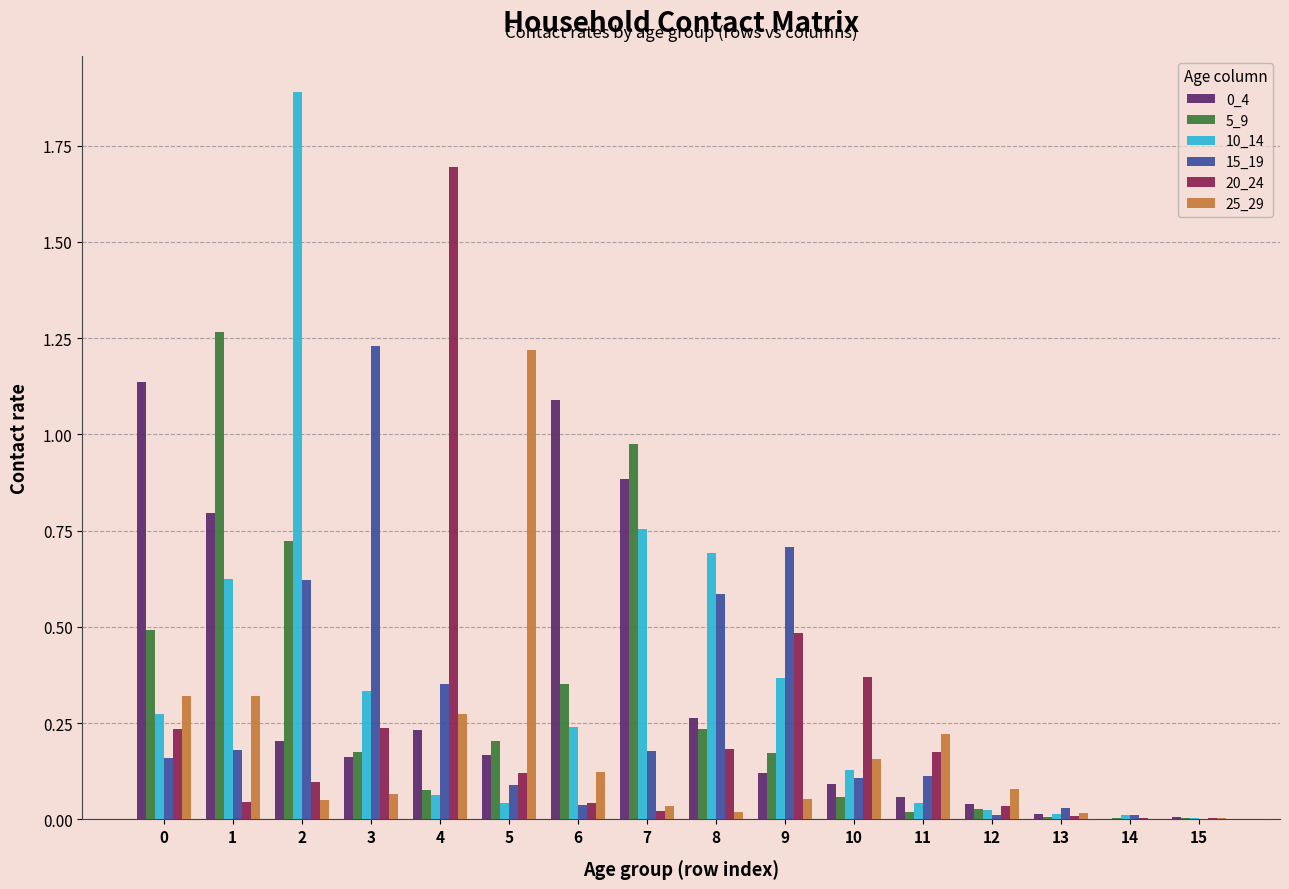

Is the value of 5_9 at 15 greater than the value of 10_14 at 7?

No